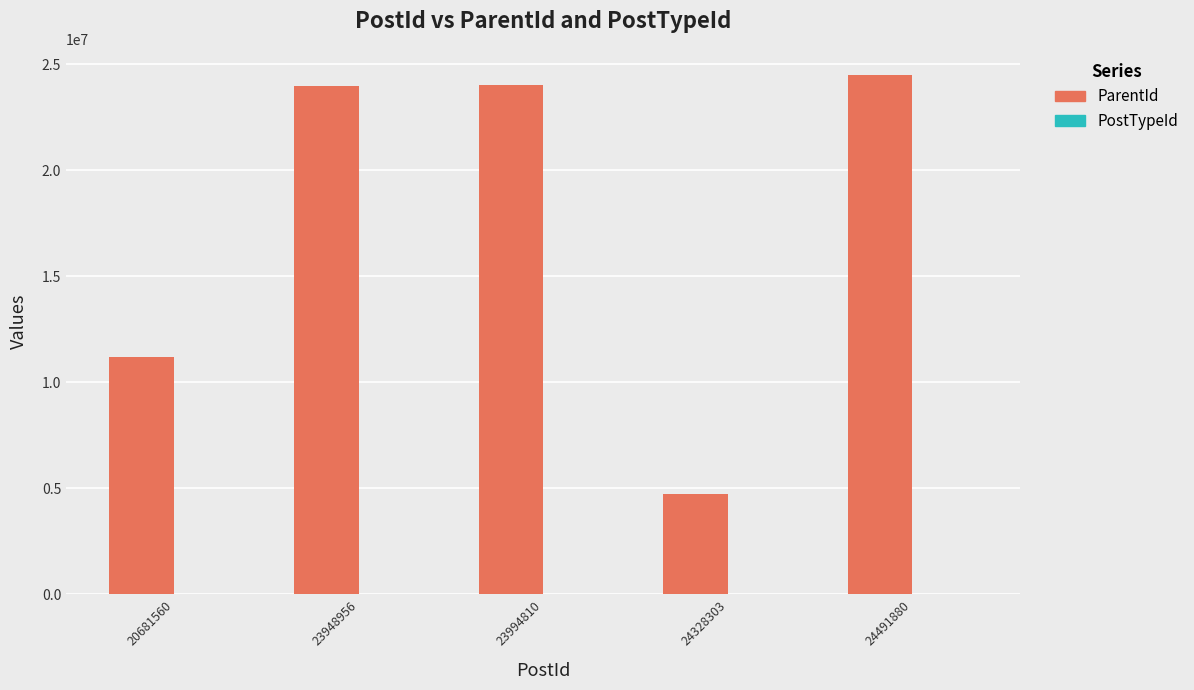

What is the spread (max minus min) of values at 24491880?

24491728